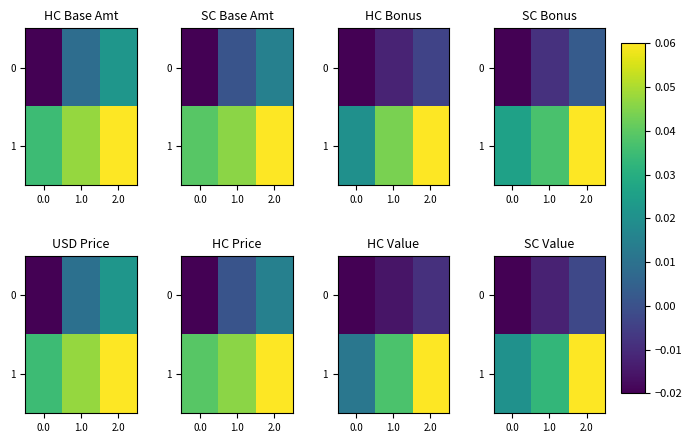

True or false: 1 has a value of 0.1 at 2.0.

True